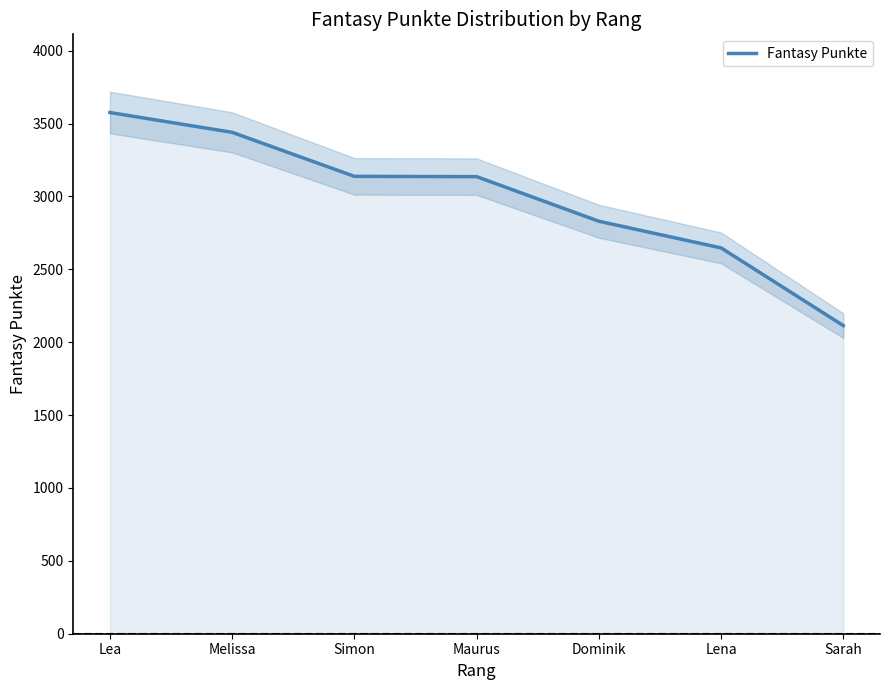

Reading left to right, what are all the values shown in this chart?

3576	3440	3138	3136	2830	2647	2114